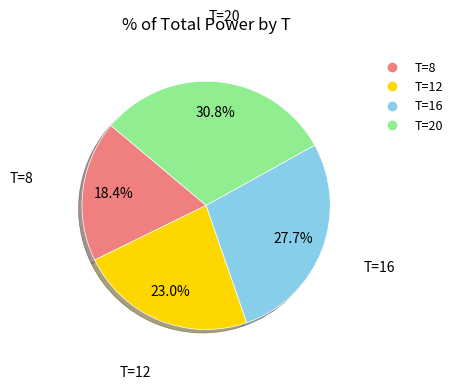

Between T=20 and T=16, which is larger?

T=20